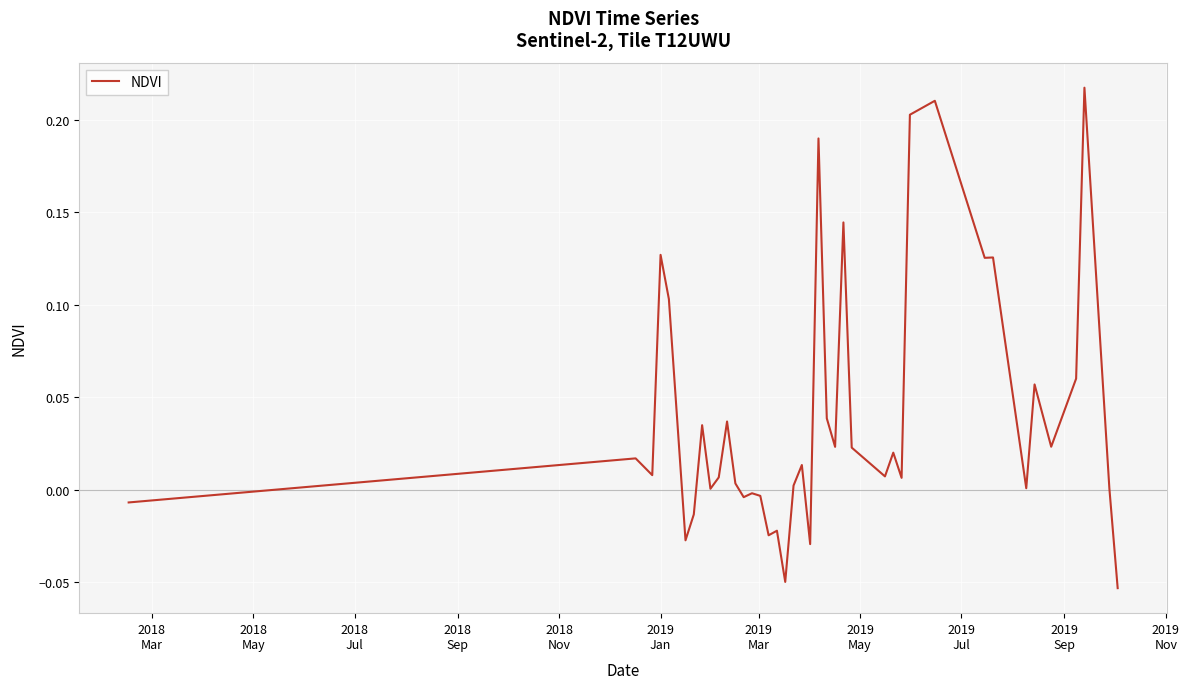

What is the difference between the maximum and minimum values?

0.3